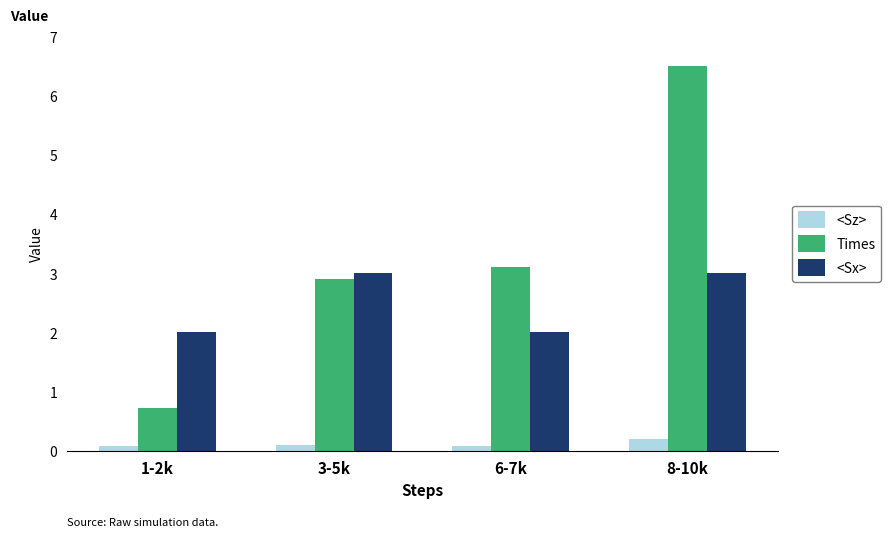

Which series has the widest spread of values?

Times